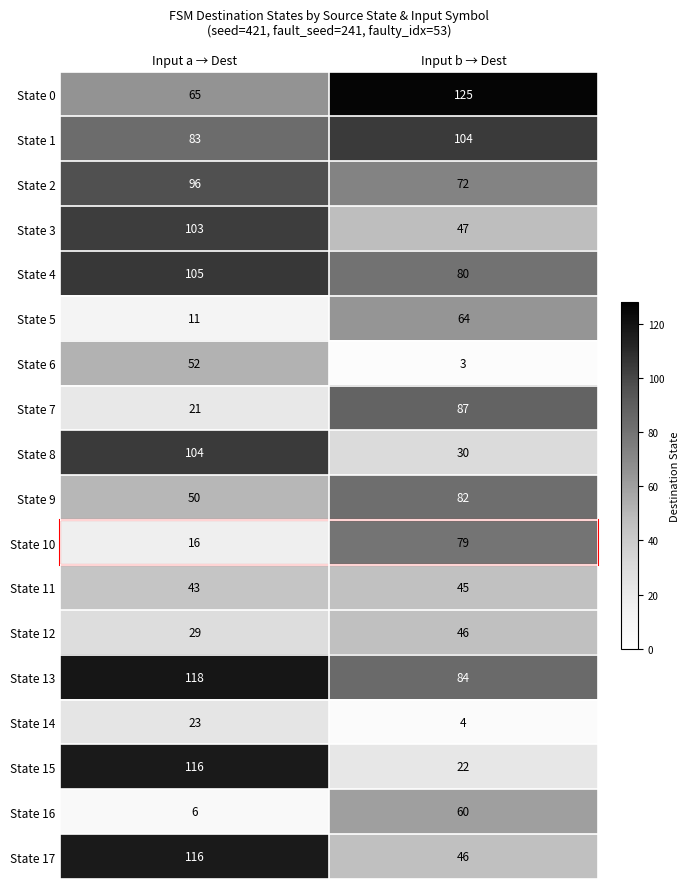

At which category is the sum across all series the highest?

Input a → Dest